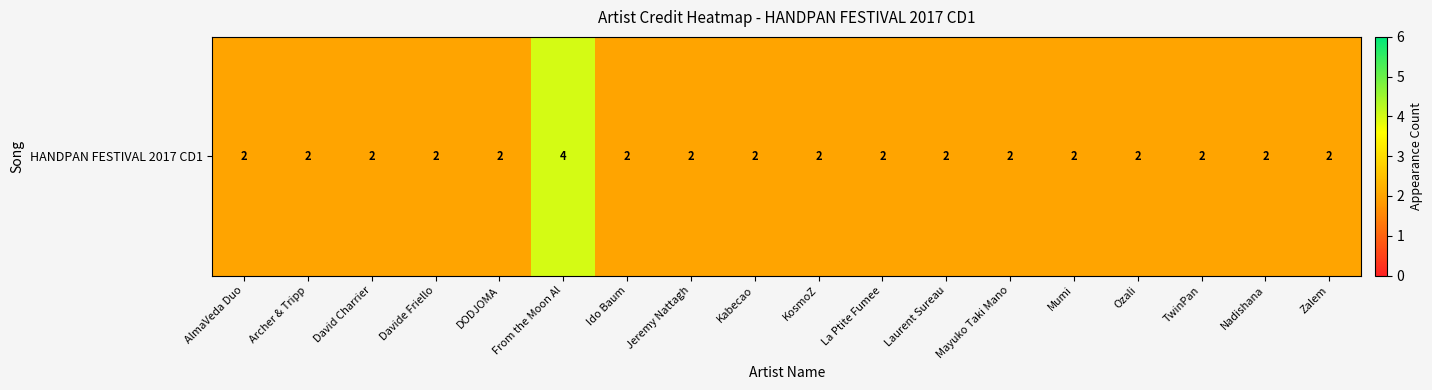

What is the maximum value shown in the chart?

4